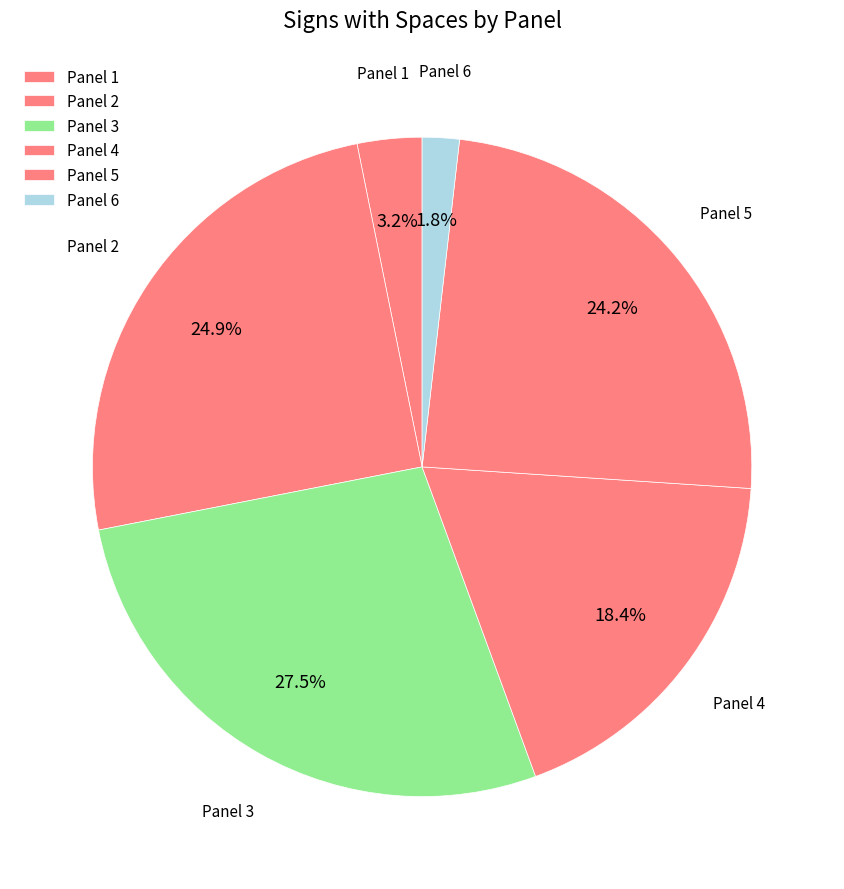

How many segments does this pie chart have?

6